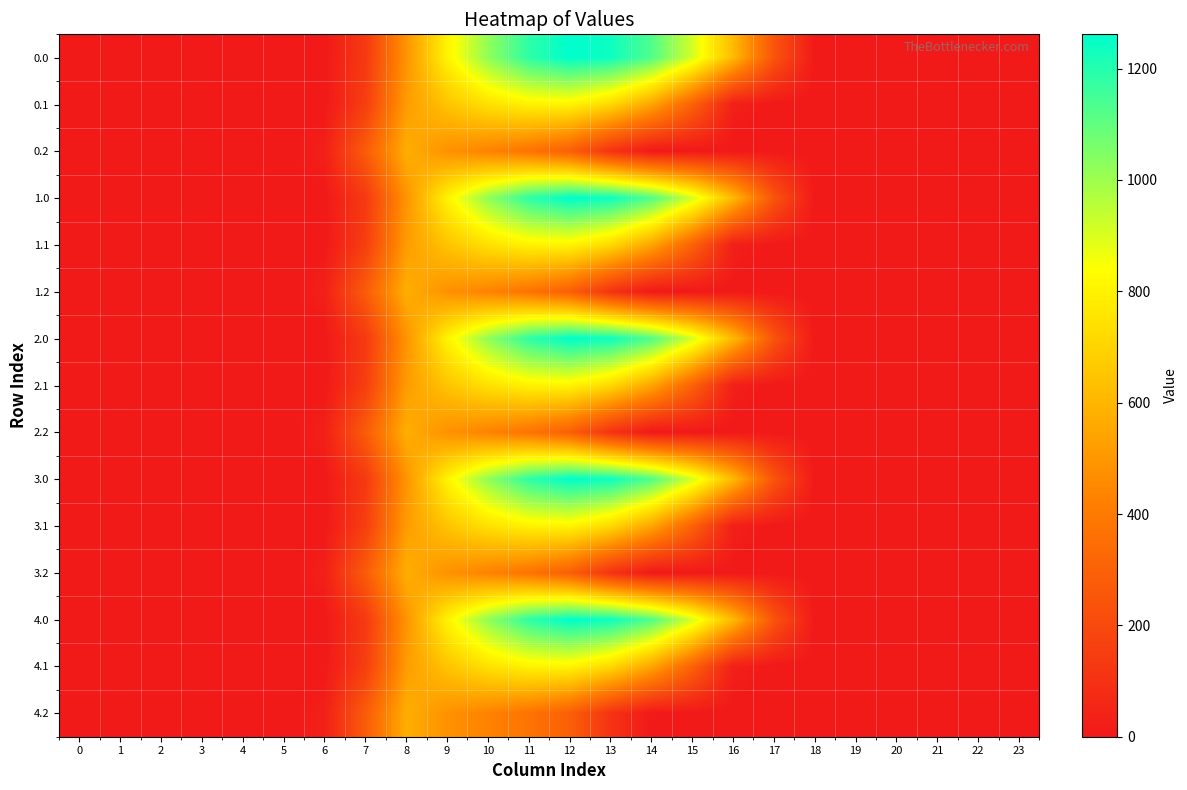

Reading left to right, what are all the values shown in this chart?

0.0: 0=0.0	1=0.0	2=0.0	3=0.0	4=0.0	5=0.0	6=0.0	7=134.3	8=489.3	9=804.0	10=1023.2	11=1185.2	12=1261.6	13=1237.4	14=1128.6	15=911.8	16=613.0	17=243.5	18=0.0	19=0.0	20=0.0	21=0.0	22=0.0	23=0.0
0.1: 0=0.0	1=0.0	2=0.0	3=0.0	4=0.0	5=0.0	6=0.0	7=153.2	8=514.8	9=646.9	10=742.1	11=800.2	12=806.9	13=715.3	14=544.1	15=301.4	16=26.8	17=0.0	18=0.0	19=0.0	20=0.0	21=0.0	22=0.0	23=0.0
0.2: 0=0.0	1=0.0	2=0.0	3=0.0	4=0.0	5=0.0	6=29.3	7=276.9	8=576.6	9=480.7	10=430.5	11=374.4	12=289.5	13=107.8	14=0.0	15=0.0	16=0.0	17=0.0	18=0.0	19=0.0	20=0.0	21=0.0	22=0.0	23=0.0
1.0: 0=0.0	1=0.0	2=0.0	3=0.0	4=0.0	5=0.0	6=0.0	7=134.3	8=489.3	9=804.0	10=1023.2	11=1185.2	12=1261.6	13=1237.4	14=1128.6	15=911.8	16=613.0	17=243.5	18=0.0	19=0.0	20=0.0	21=0.0	22=0.0	23=0.0
1.1: 0=0.0	1=0.0	2=0.0	3=0.0	4=0.0	5=0.0	6=0.0	7=153.2	8=514.8	9=646.9	10=742.1	11=800.2	12=806.9	13=715.3	14=544.1	15=301.4	16=26.8	17=0.0	18=0.0	19=0.0	20=0.0	21=0.0	22=0.0	23=0.0
1.2: 0=0.0	1=0.0	2=0.0	3=0.0	4=0.0	5=0.0	6=29.3	7=276.9	8=576.6	9=480.7	10=430.5	11=374.4	12=289.5	13=107.8	14=0.0	15=0.0	16=0.0	17=0.0	18=0.0	19=0.0	20=0.0	21=0.0	22=0.0	23=0.0
2.0: 0=0.0	1=0.0	2=0.0	3=0.0	4=0.0	5=0.0	6=0.0	7=134.3	8=489.3	9=804.0	10=1023.2	11=1185.2	12=1261.6	13=1237.4	14=1128.6	15=911.8	16=613.0	17=243.5	18=0.0	19=0.0	20=0.0	21=0.0	22=0.0	23=0.0
2.1: 0=0.0	1=0.0	2=0.0	3=0.0	4=0.0	5=0.0	6=0.0	7=153.2	8=514.8	9=646.9	10=742.1	11=800.2	12=806.9	13=715.3	14=544.1	15=301.4	16=26.8	17=0.0	18=0.0	19=0.0	20=0.0	21=0.0	22=0.0	23=0.0
2.2: 0=0.0	1=0.0	2=0.0	3=0.0	4=0.0	5=0.0	6=29.3	7=276.9	8=576.6	9=480.7	10=430.5	11=374.4	12=289.5	13=107.8	14=0.0	15=0.0	16=0.0	17=0.0	18=0.0	19=0.0	20=0.0	21=0.0	22=0.0	23=0.0
3.0: 0=0.0	1=0.0	2=0.0	3=0.0	4=0.0	5=0.0	6=0.0	7=134.3	8=489.3	9=804.0	10=1023.2	11=1185.2	12=1261.6	13=1237.4	14=1128.6	15=911.8	16=613.0	17=243.5	18=0.0	19=0.0	20=0.0	21=0.0	22=0.0	23=0.0
3.1: 0=0.0	1=0.0	2=0.0	3=0.0	4=0.0	5=0.0	6=0.0	7=153.2	8=514.8	9=646.9	10=742.1	11=800.2	12=806.9	13=715.3	14=544.1	15=301.4	16=26.8	17=0.0	18=0.0	19=0.0	20=0.0	21=0.0	22=0.0	23=0.0
3.2: 0=0.0	1=0.0	2=0.0	3=0.0	4=0.0	5=0.0	6=29.3	7=276.9	8=576.6	9=480.7	10=430.5	11=374.4	12=289.5	13=107.8	14=0.0	15=0.0	16=0.0	17=0.0	18=0.0	19=0.0	20=0.0	21=0.0	22=0.0	23=0.0
4.0: 0=0.0	1=0.0	2=0.0	3=0.0	4=0.0	5=0.0	6=0.0	7=134.3	8=489.3	9=804.0	10=1023.2	11=1185.2	12=1261.6	13=1237.4	14=1128.6	15=911.8	16=613.0	17=243.5	18=0.0	19=0.0	20=0.0	21=0.0	22=0.0	23=0.0
4.1: 0=0.0	1=0.0	2=0.0	3=0.0	4=0.0	5=0.0	6=0.0	7=153.2	8=514.8	9=646.9	10=742.1	11=800.2	12=806.9	13=715.3	14=544.1	15=301.4	16=26.8	17=0.0	18=0.0	19=0.0	20=0.0	21=0.0	22=0.0	23=0.0
4.2: 0=0.0	1=0.0	2=0.0	3=0.0	4=0.0	5=0.0	6=29.3	7=276.9	8=576.6	9=480.7	10=430.5	11=374.4	12=289.5	13=107.8	14=0.0	15=0.0	16=0.0	17=0.0	18=0.0	19=0.0	20=0.0	21=0.0	22=0.0	23=0.0